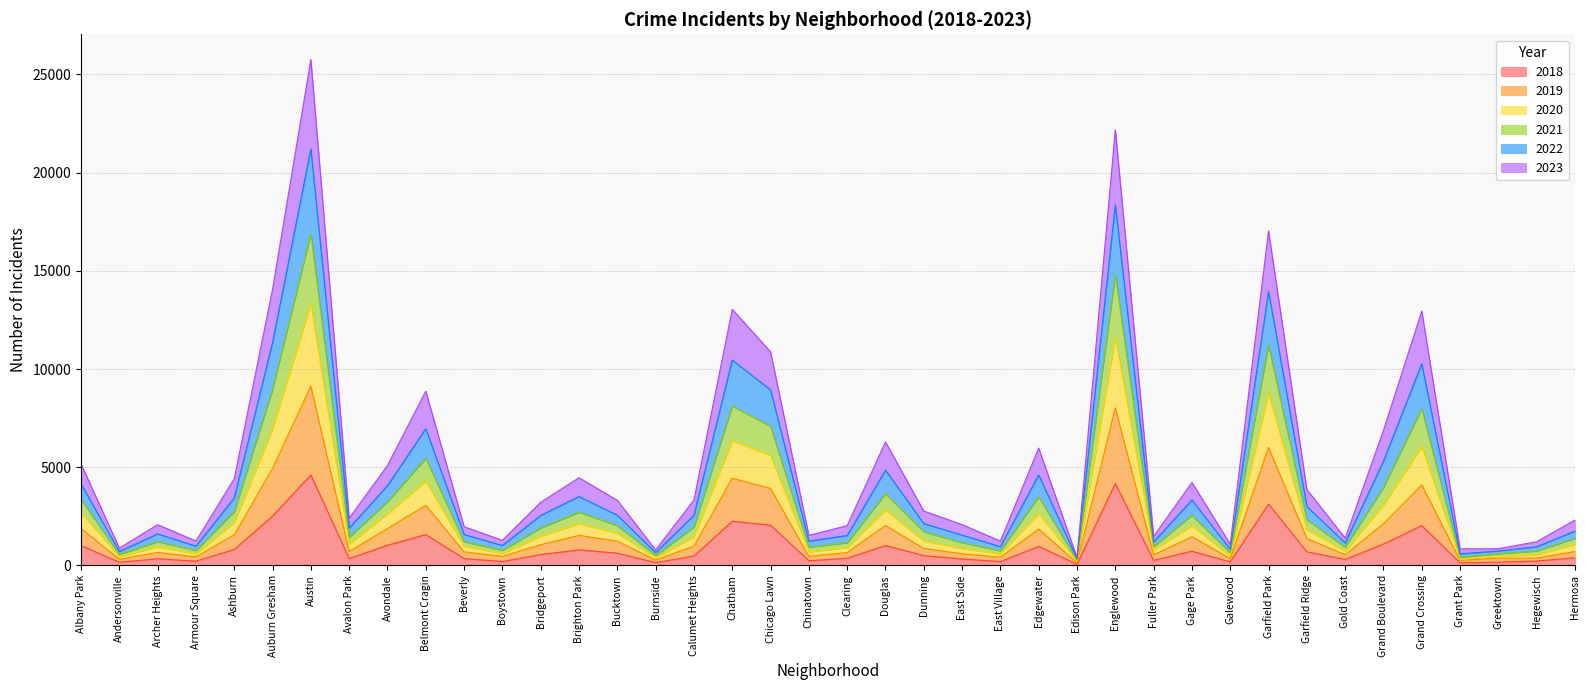

What is the total value across all series at Brighton Park?

4467